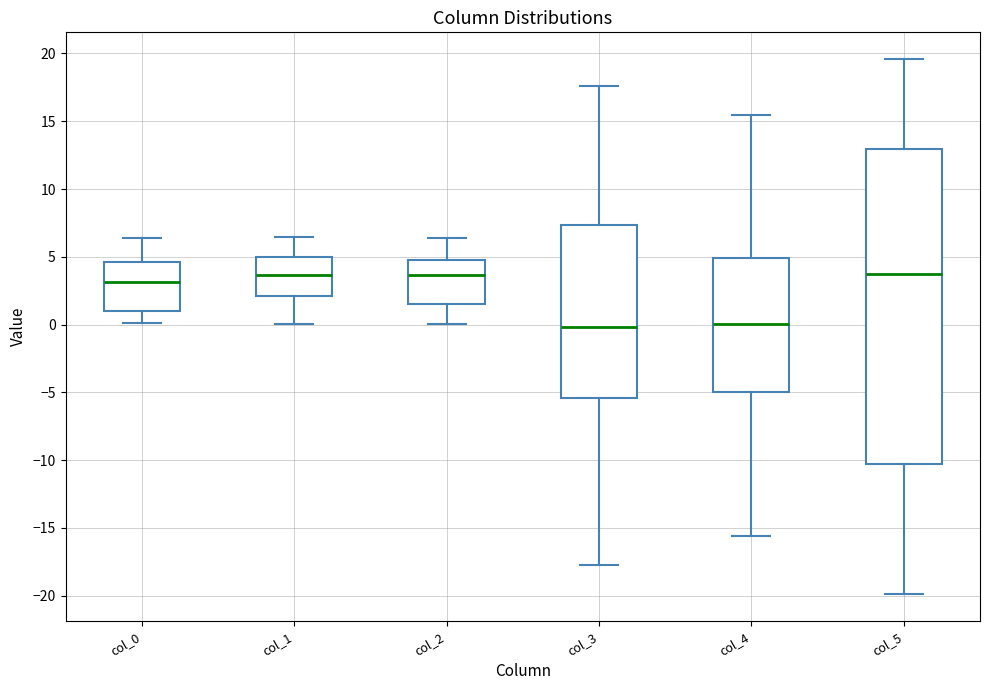

Where is the upper edge of the box for col_1 on the y-axis? The values are not printed on the chart, so give them approximately, as read against the axis.

5.0